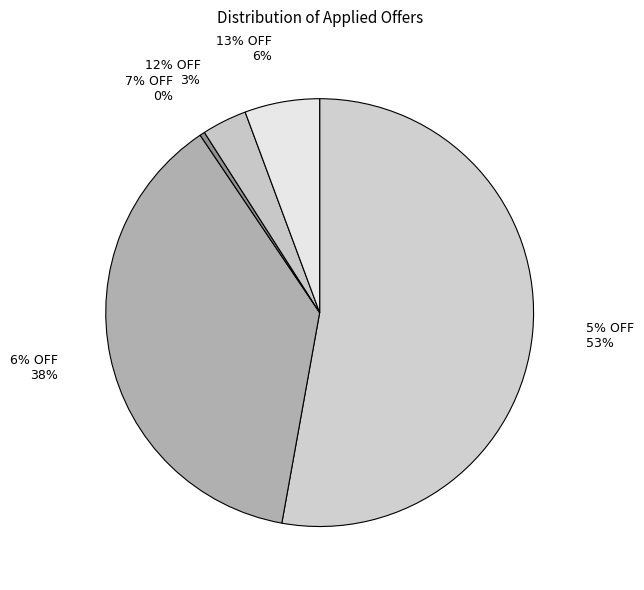

True or false: 7% OFF accounts for 1% of the total.

False